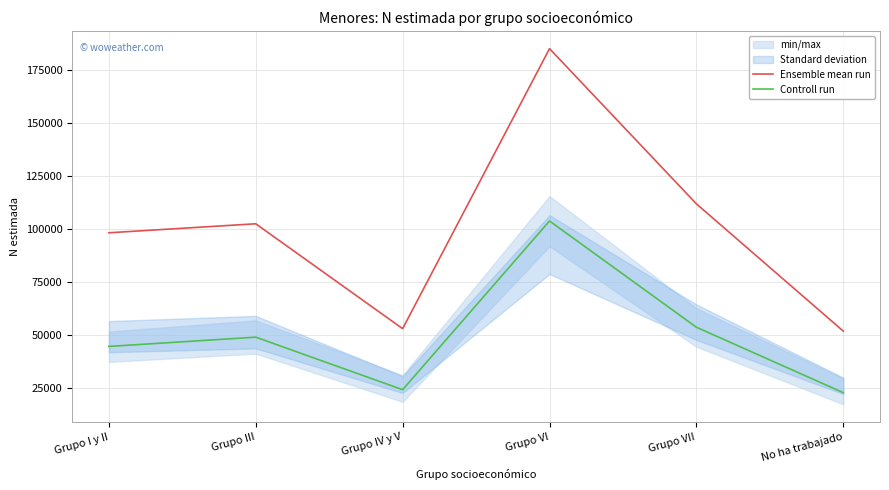

Which series changed the most between Grupo I y II and Grupo III?

Controll run